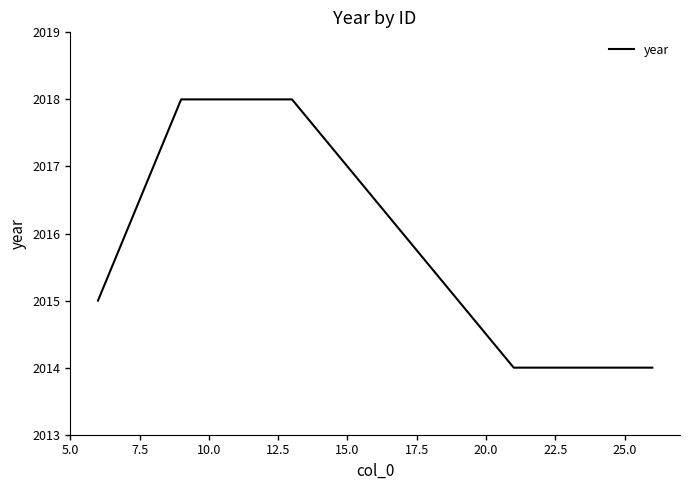

True or false: the data has more than 2 interior local peaks.

False